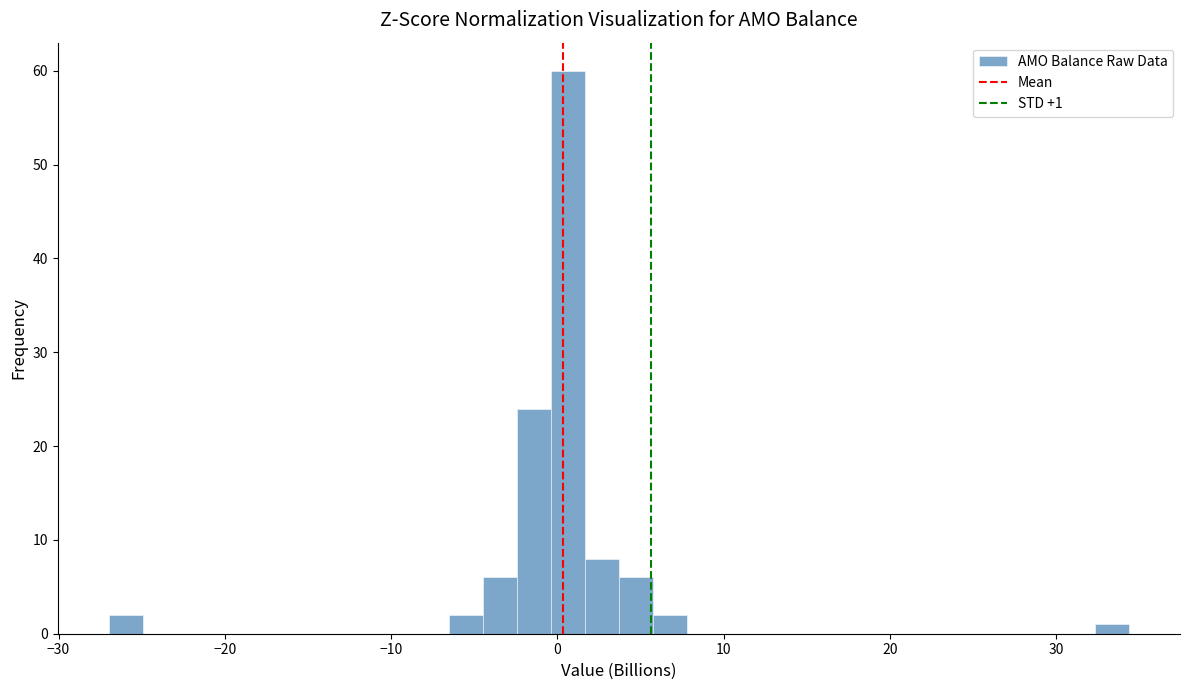

Around what value on the x-axis is the tallest bar? Give the approximate position of its centre, as read against the axis.

1